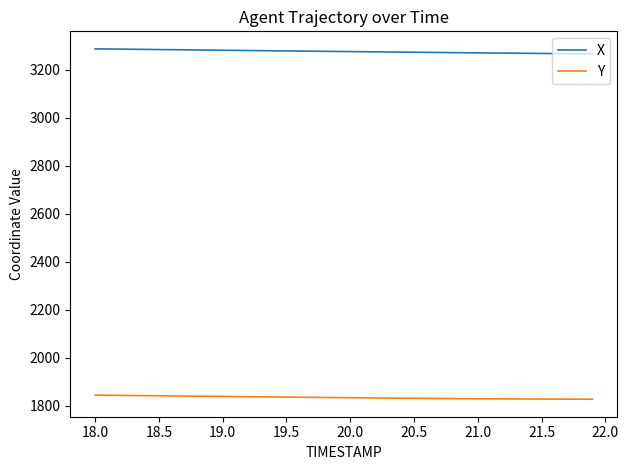

What is the highest value of the Y series?

1843.3